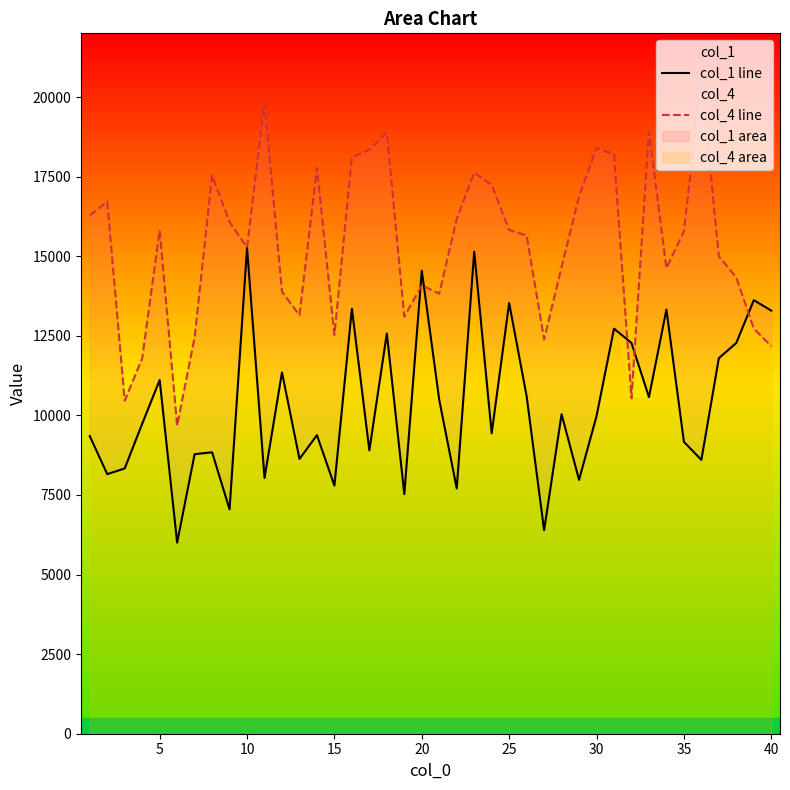

The value of col_1 at 25 is 20241.1. True or false?

False